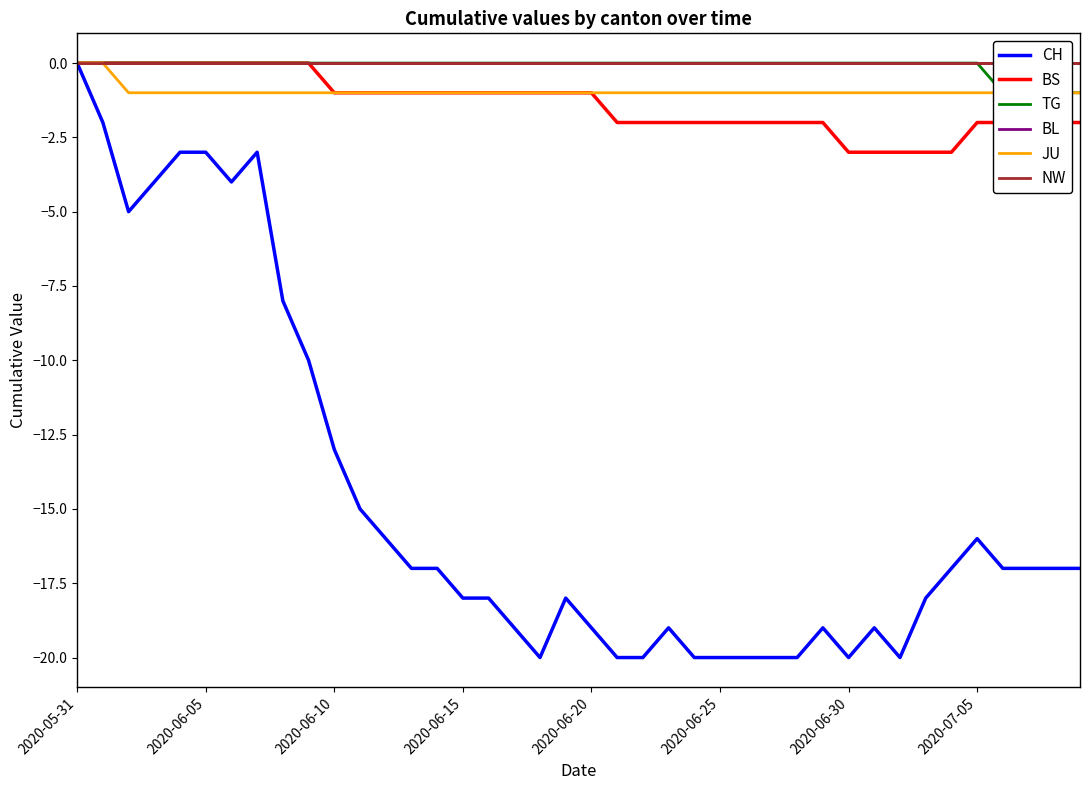

The BS series shows -2 at 2020-06-10. True or false?

False